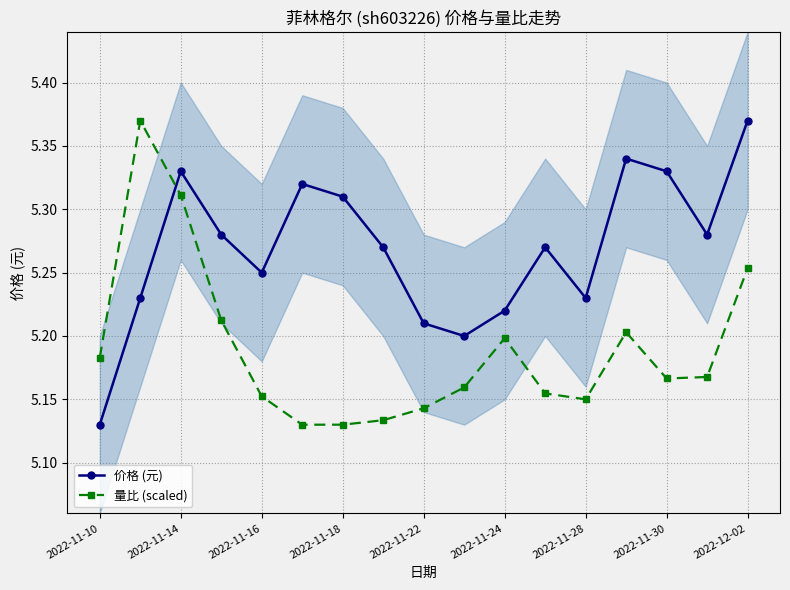

How many lines are shown in the chart?

2